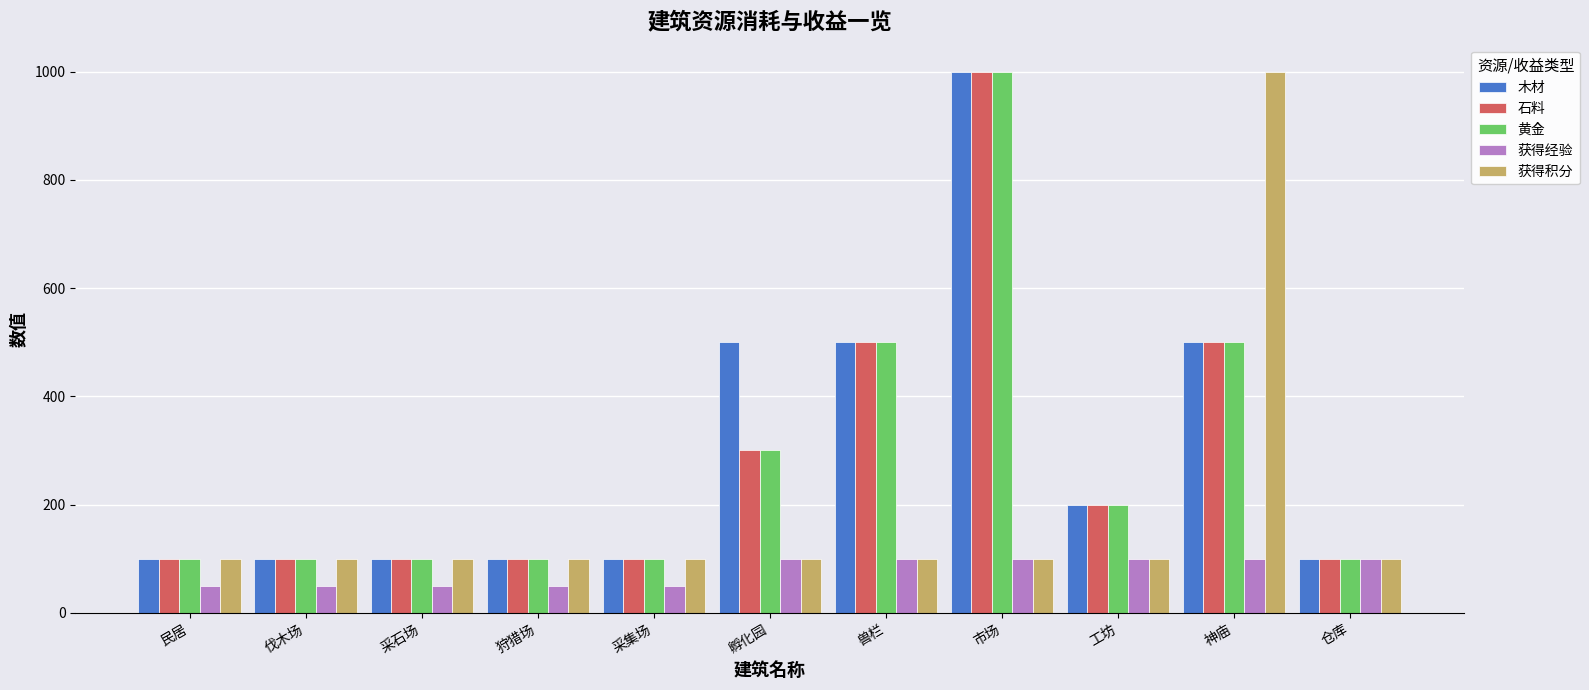

What value does the 石料 series have at 孵化园, to the nearest 100?

300